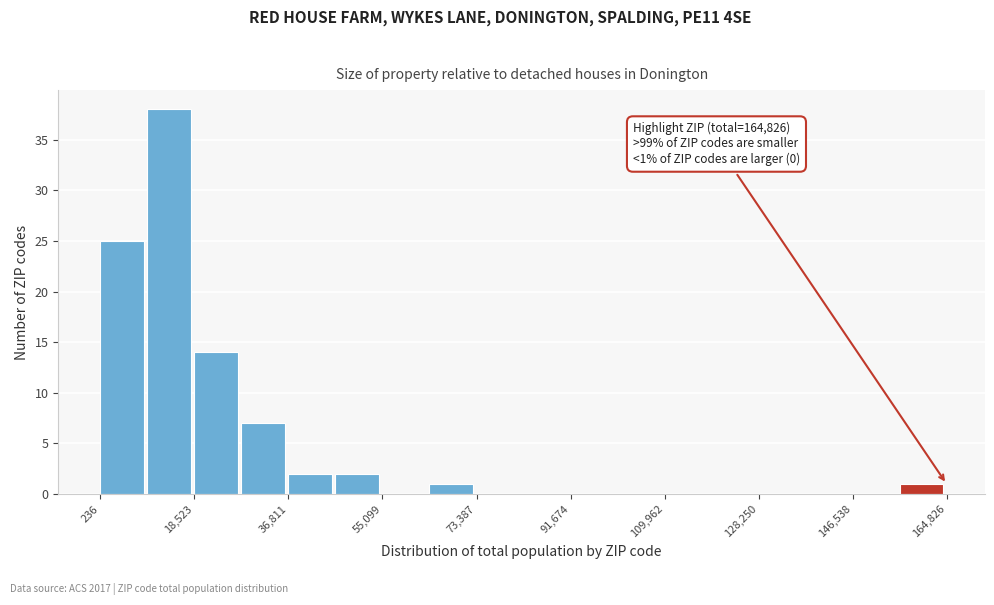

Which range on the x-axis has the tallest bar?

10000 to 18000